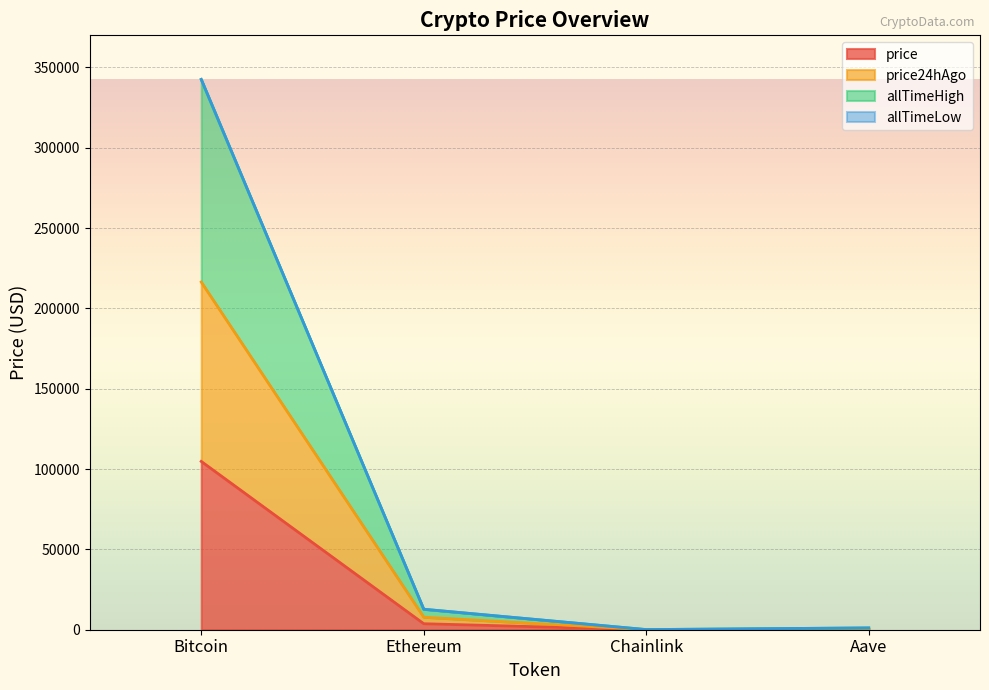

What is the minimum value for allTimeHigh?

87.2